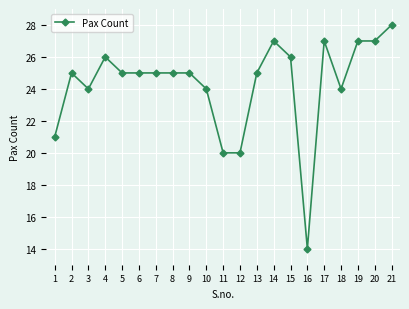

What is the sum of the values at 9 and 8?

50